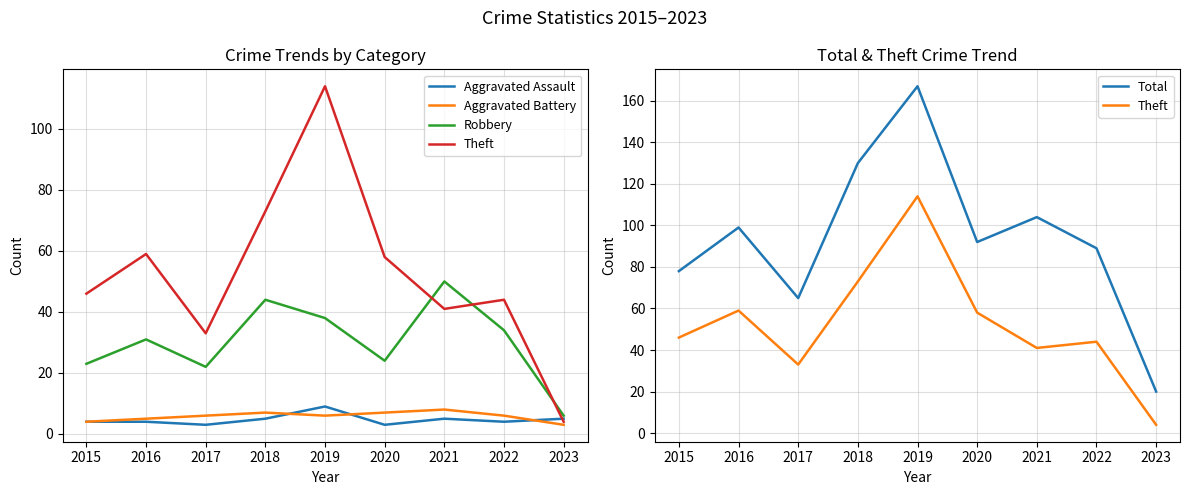

True or false: Theft has a value of 103 at 2018.

False